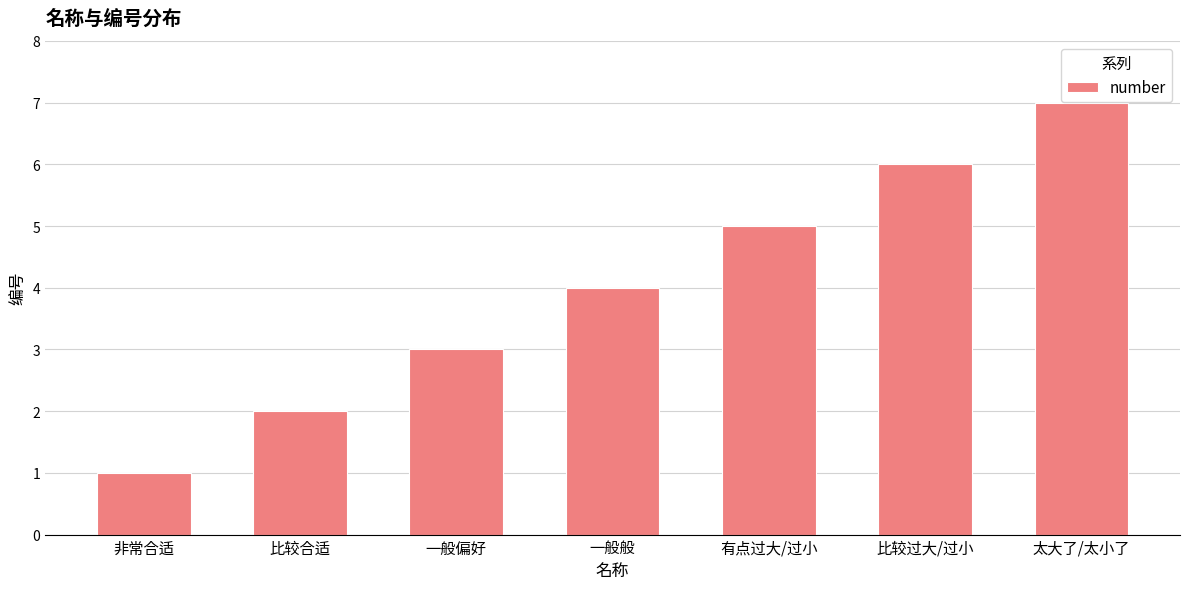

Are the bars grouped side by side (vs. stacked)?

No